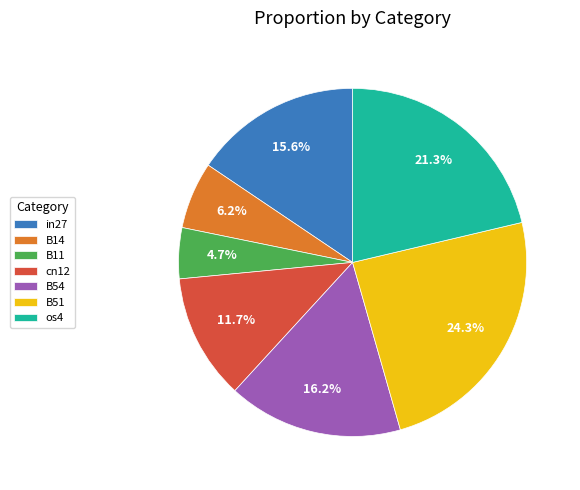

Which slice is the largest?

B51